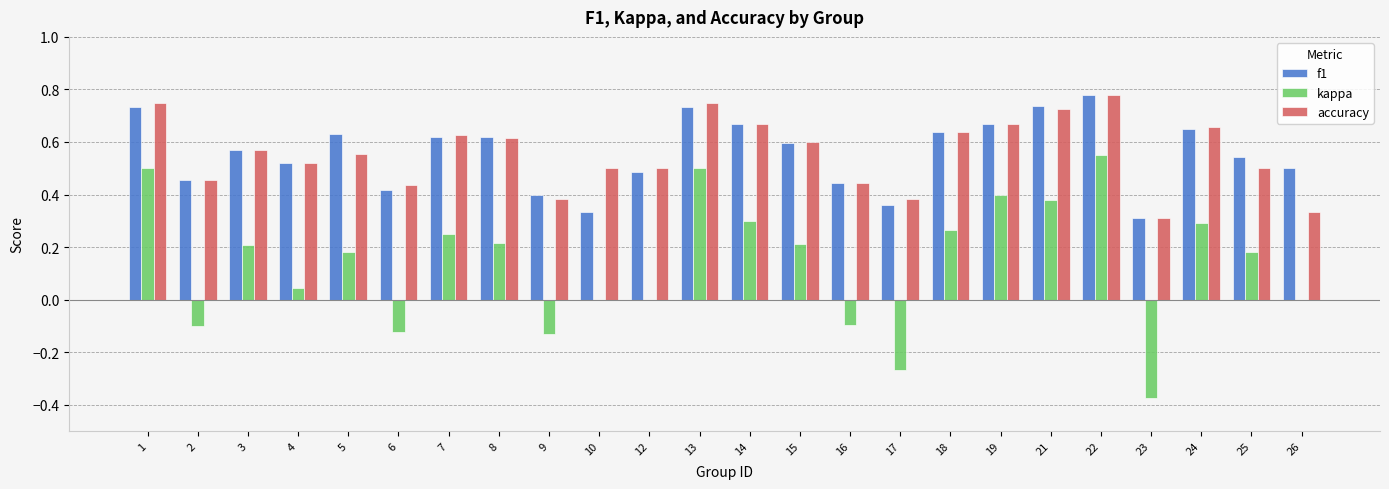

Is the value of accuracy at 15 greater than the value of f1 at 22?

No